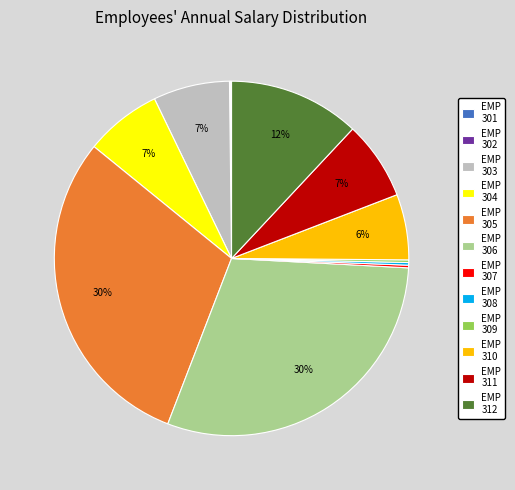

Is there a majority slice in this chart?

No